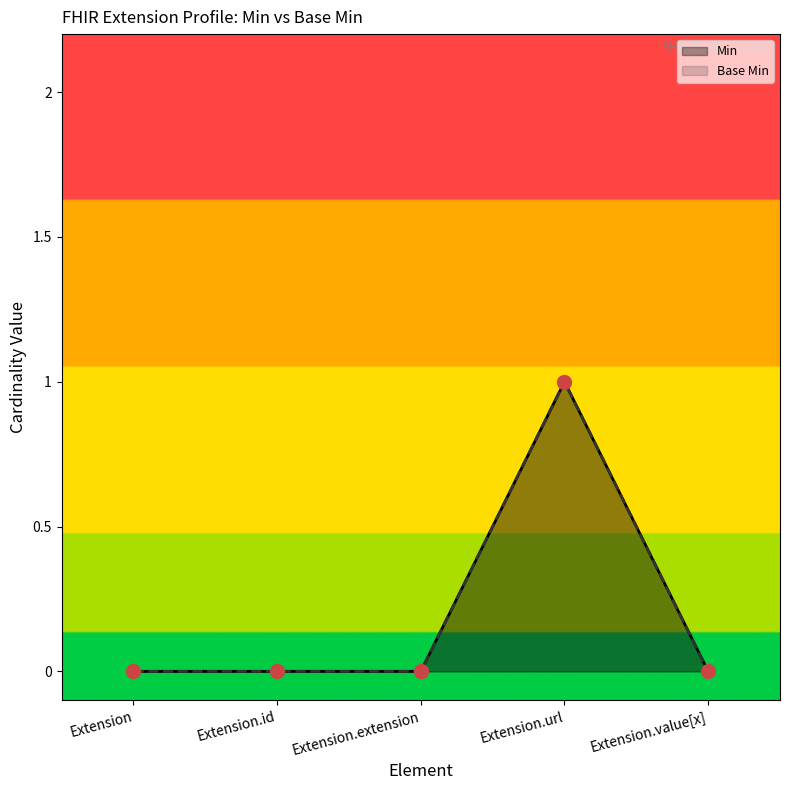

How many Base Min values are between 0 and 1?

5